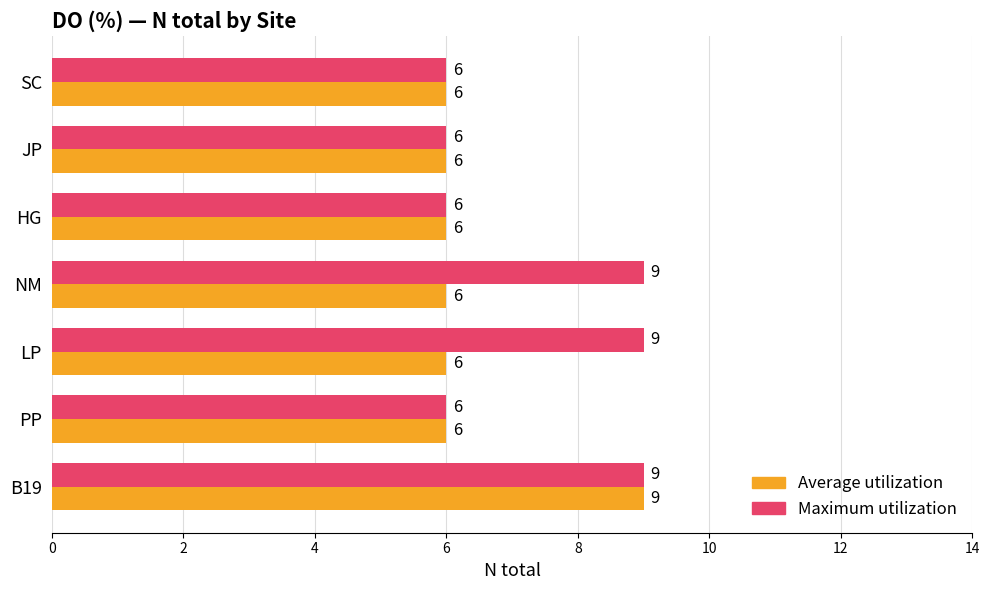

What is the sum of the Average utilization values at HG and B19?

15